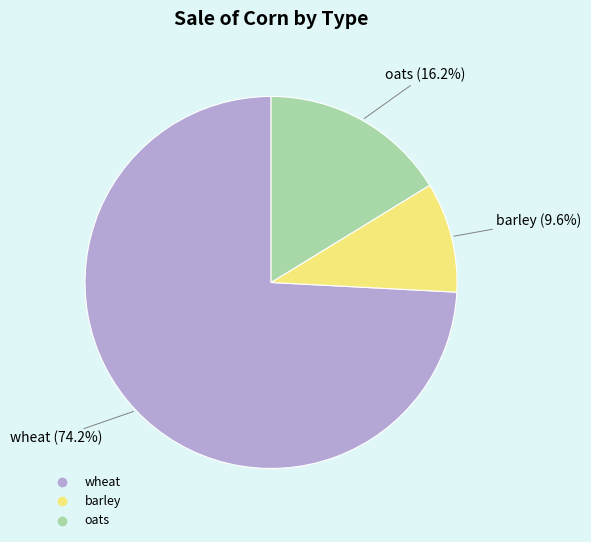

To the nearest percent, what percentage of the pie is wheat?

74%